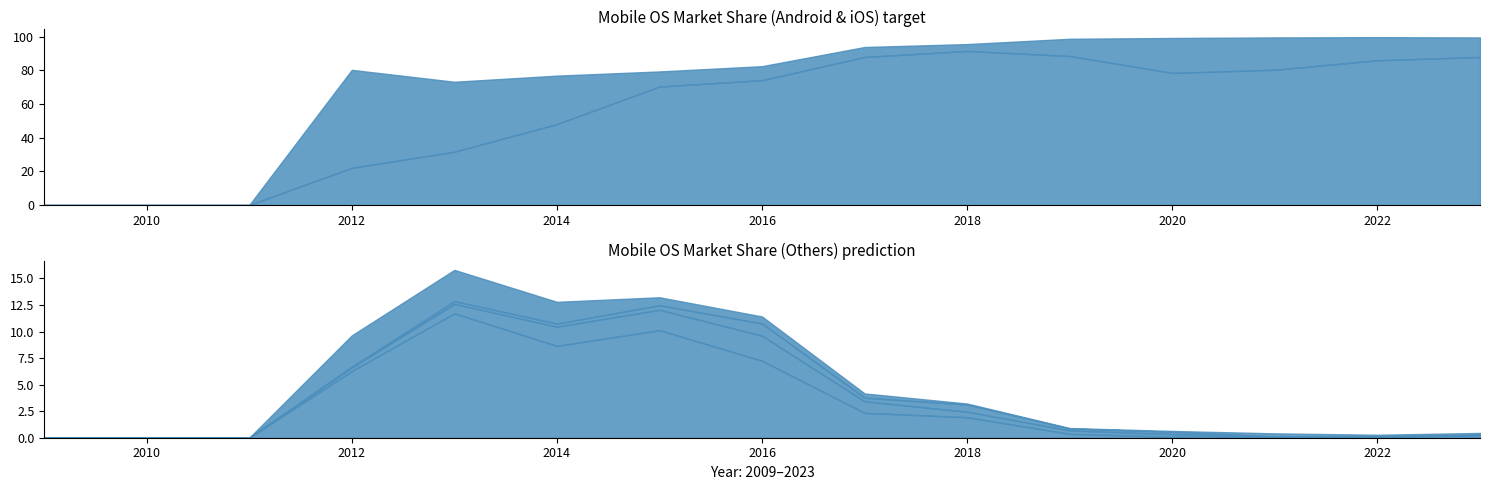

At how many categories does at least one series exceed 26?

12